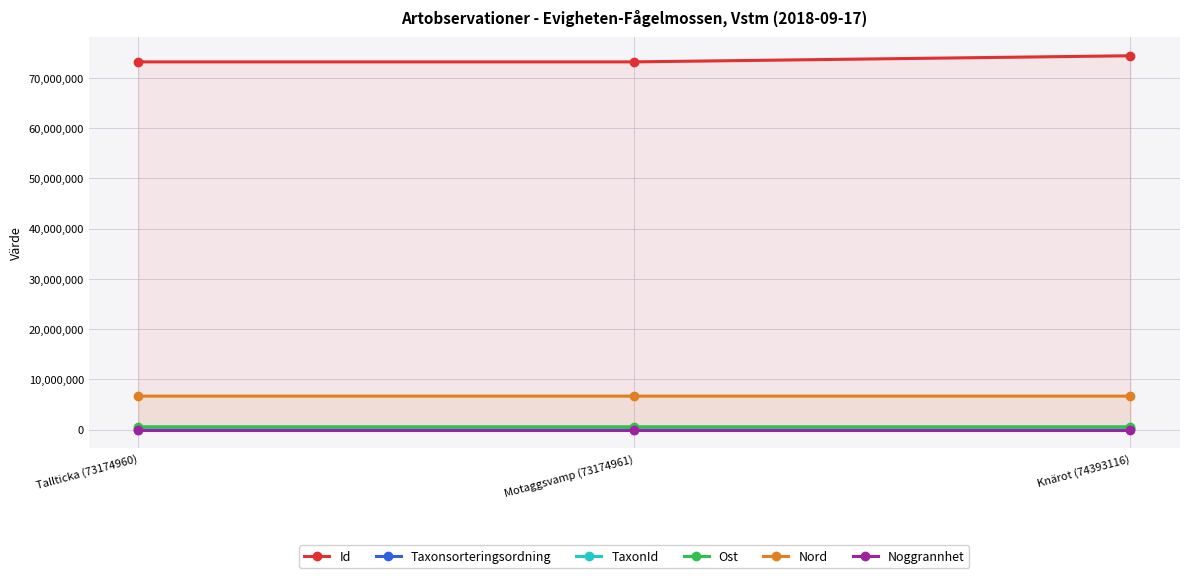

What is the value of the Noggrannhet point at the 3rd from the left?

10.0